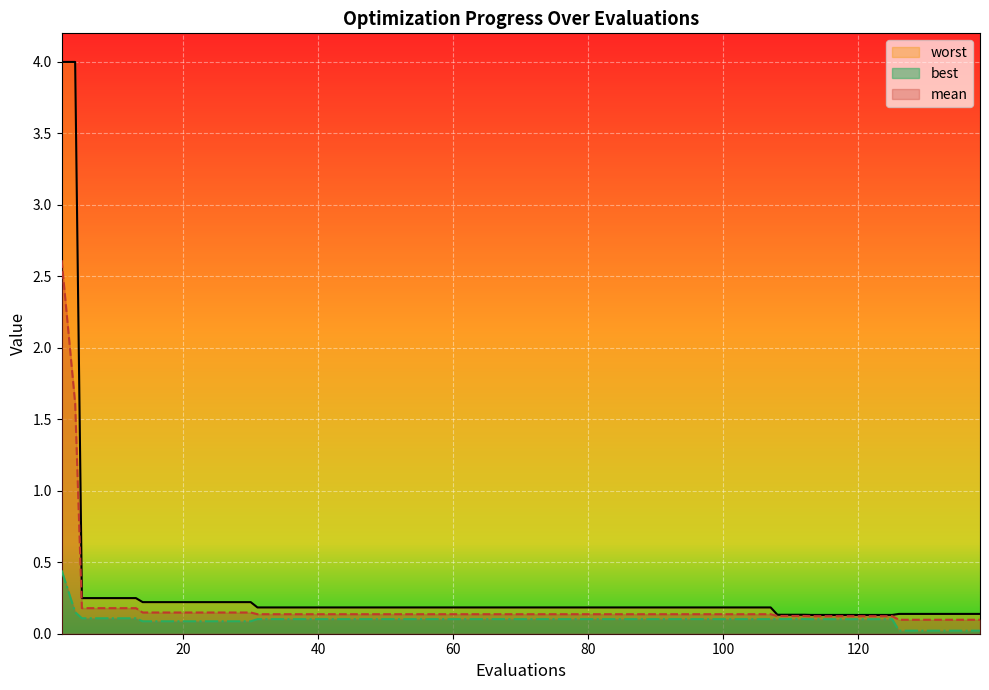

Which series has the largest total across all categories?

worst